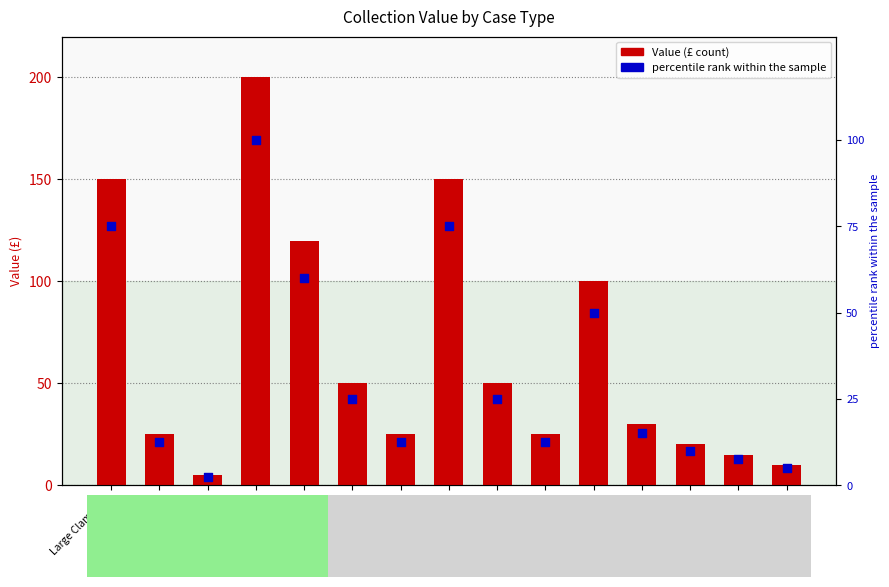

Which series has the largest total across all categories?

Value